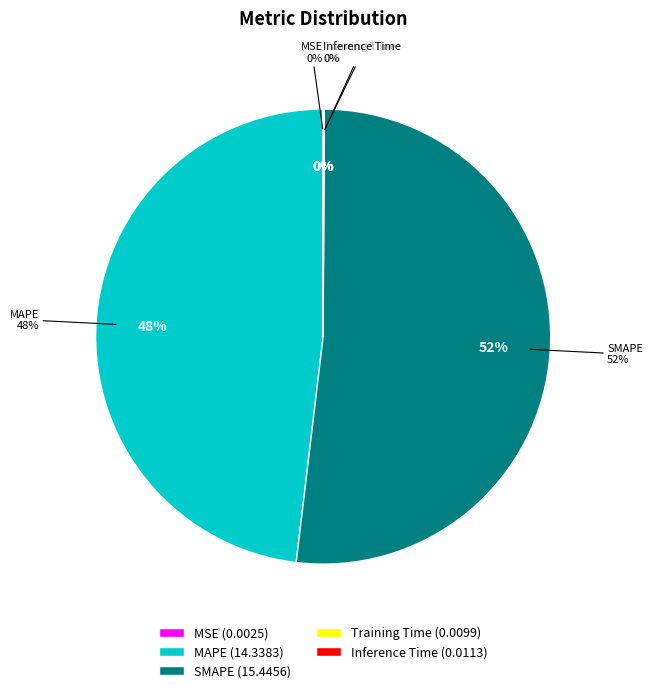

Which category has the smallest portion of the pie?

MSE